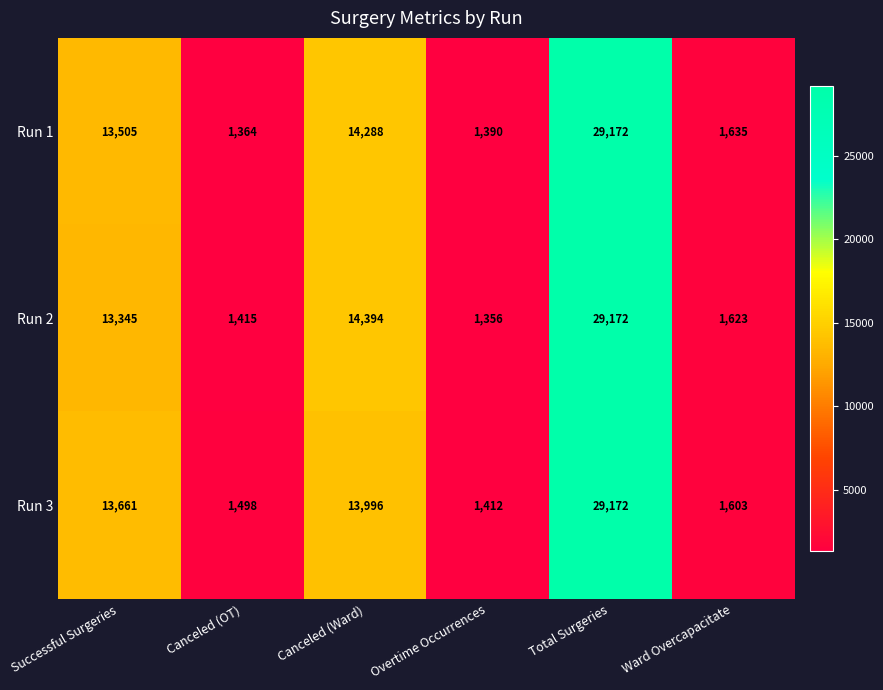

Is the value of Run 1 at Successful Surgeries greater than the value of Run 3 at Canceled (OT)?

Yes